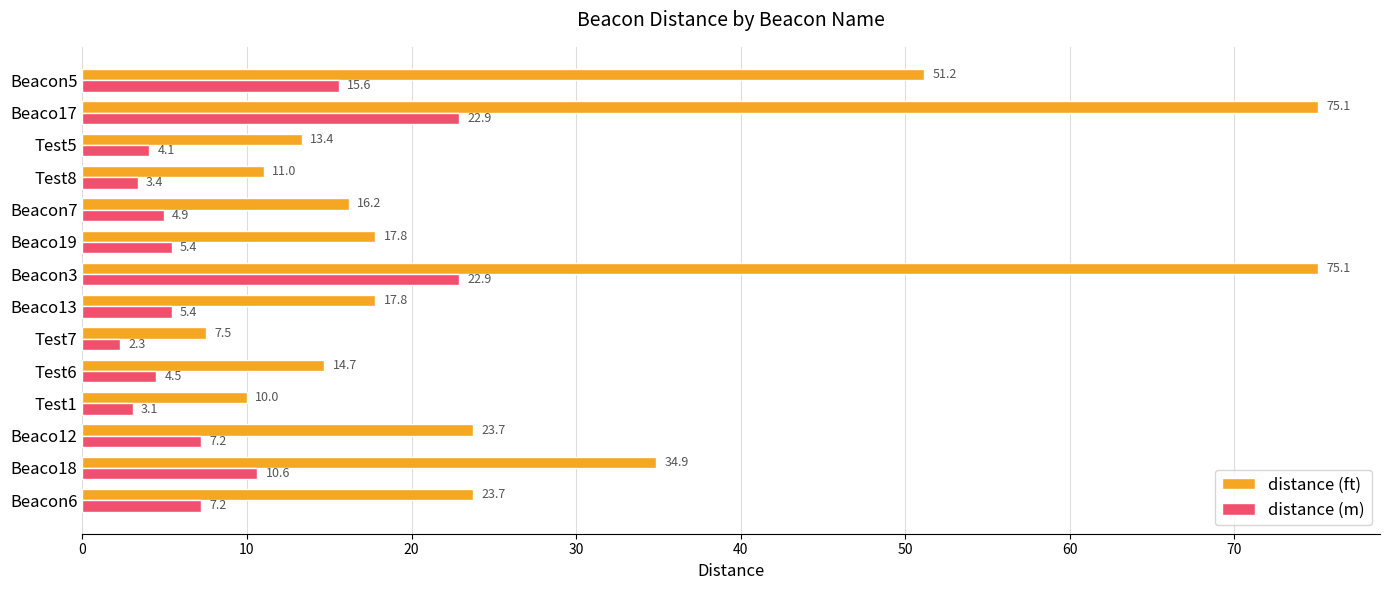

Which series has the largest total across all categories?

distance (ft)